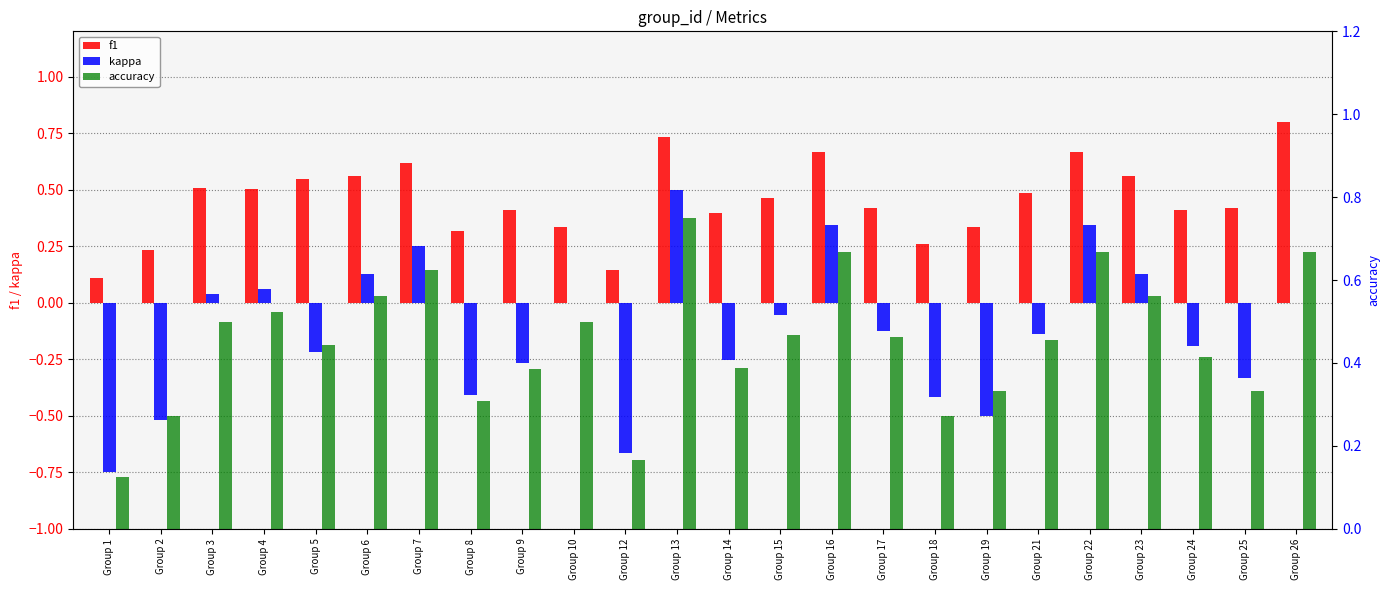

At how many categories does at least one series exceed 0?

24